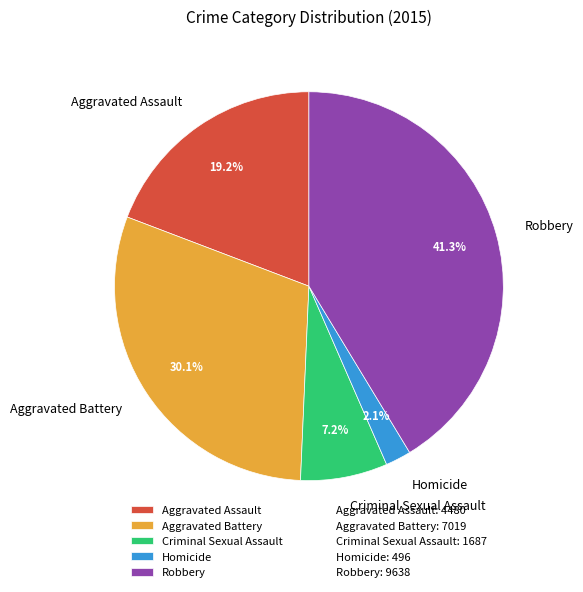

What is the largest slice in the pie chart?

Robbery